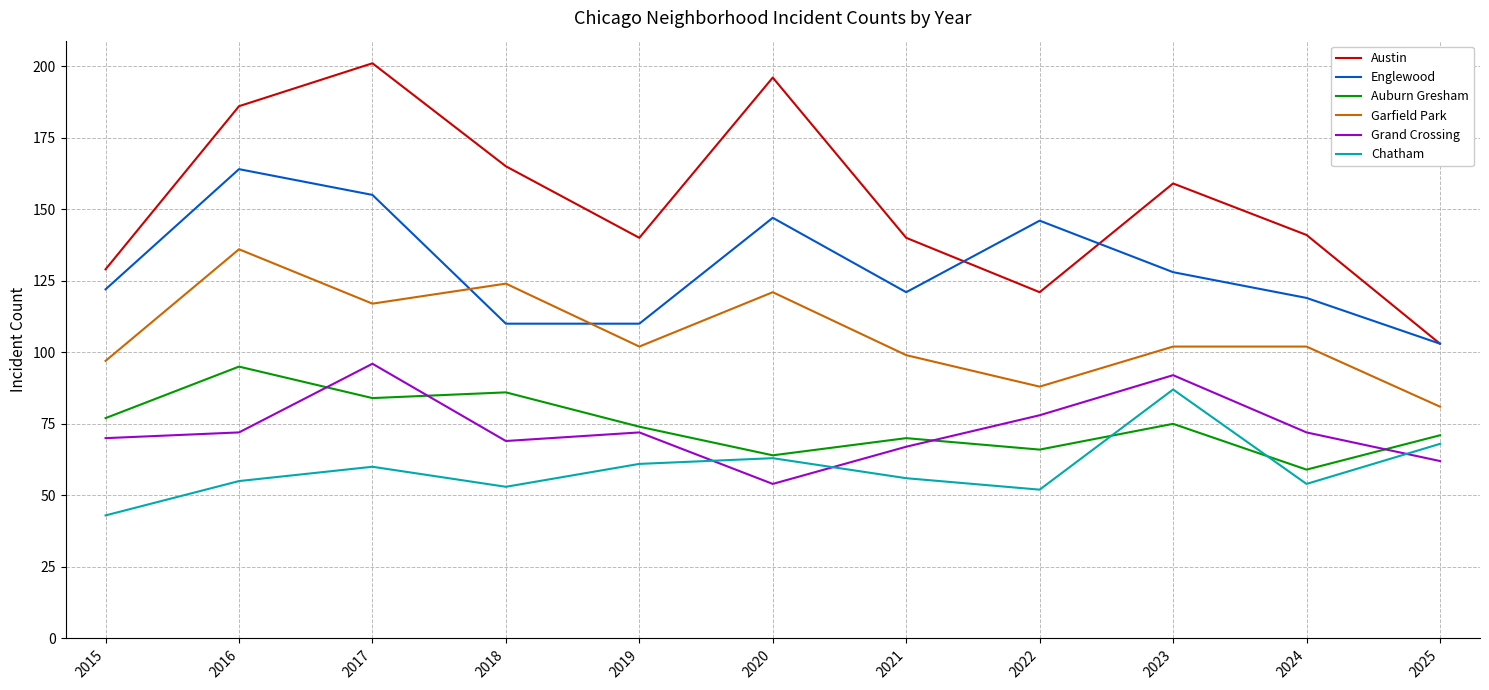

Is the value of Englewood at 2018 greater than the value of Grand Crossing at 2023?

Yes